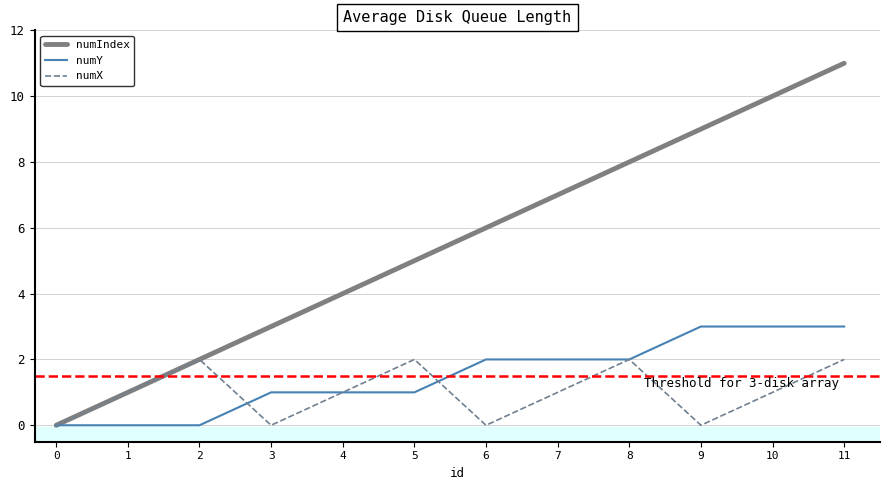

The value of numX at 0 is 0. True or false?

True